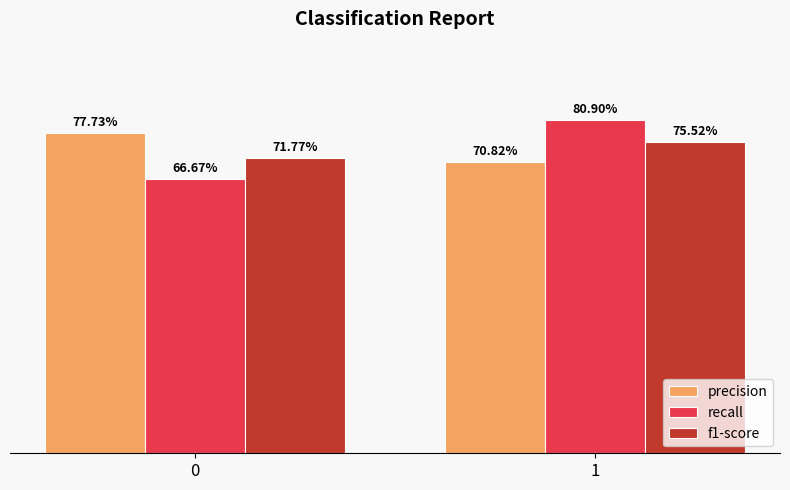

Reading left to right, what are all the values shown in this chart?

precision: 0=0.8	1=0.7
recall: 0=0.7	1=0.8
f1-score: 0=0.7	1=0.8